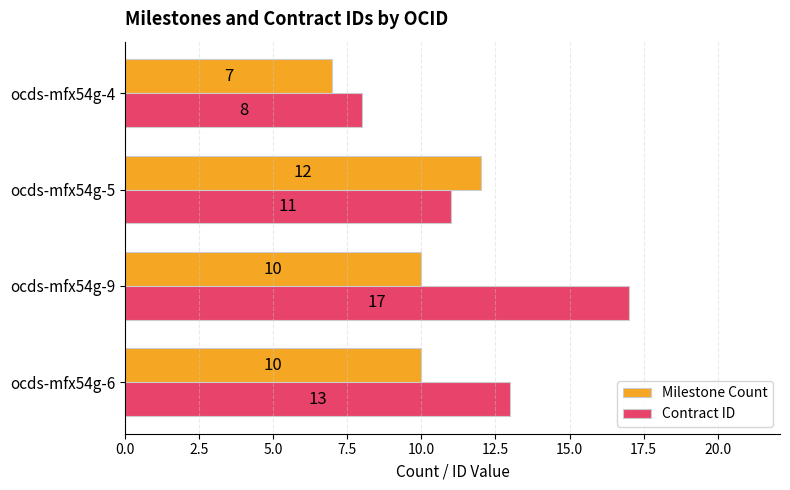

At which category is the sum across all series the highest?

ocds-mfx54g-9